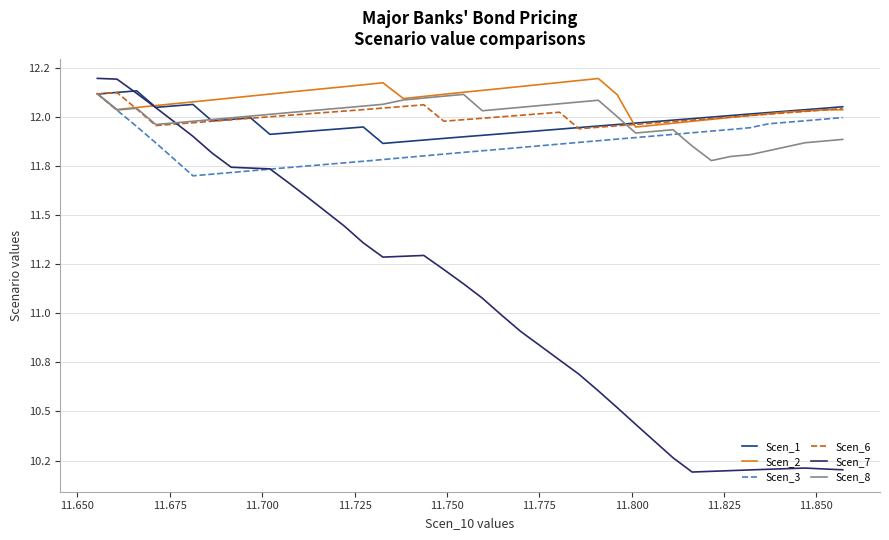

Does the chart have visible grid lines?

Yes